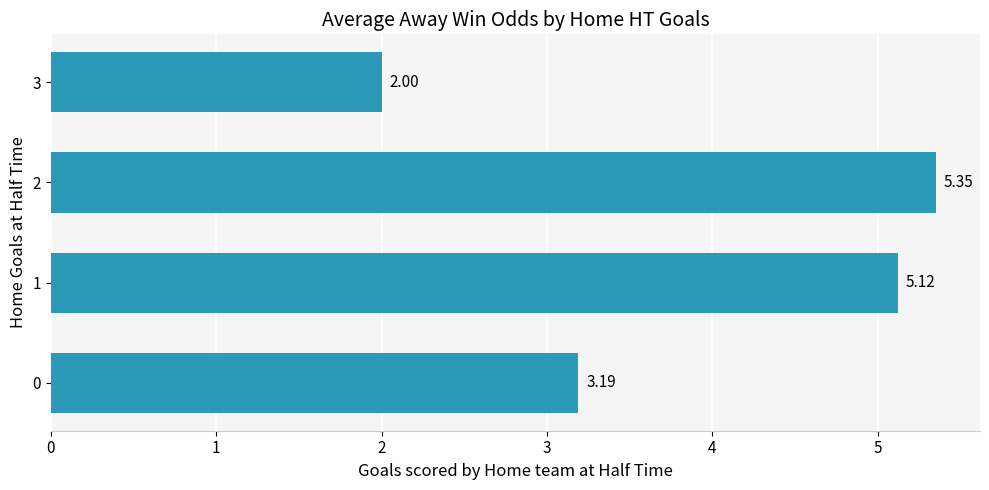

What is the sum of all values?

15.7